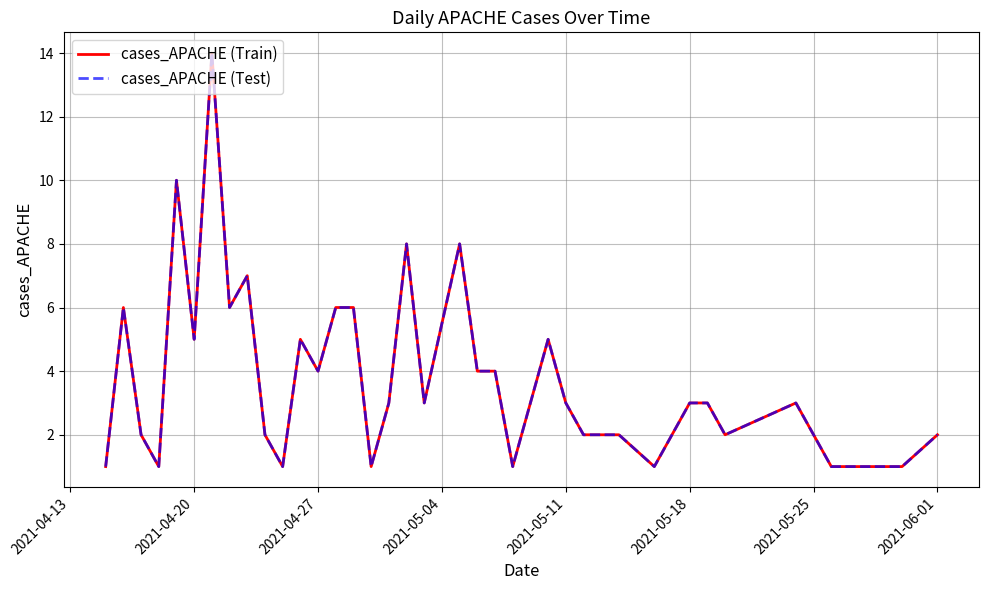

Does the chart have visible grid lines?

Yes